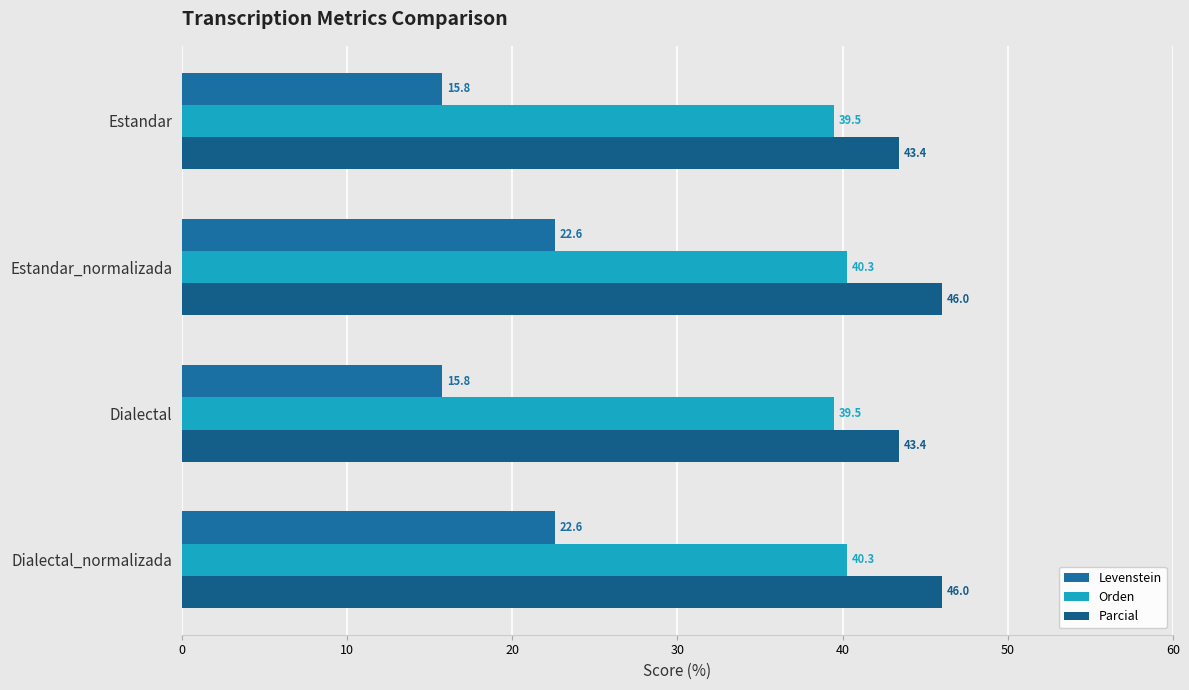

What are all the series names shown in the legend?

Levenstein, Orden, Parcial